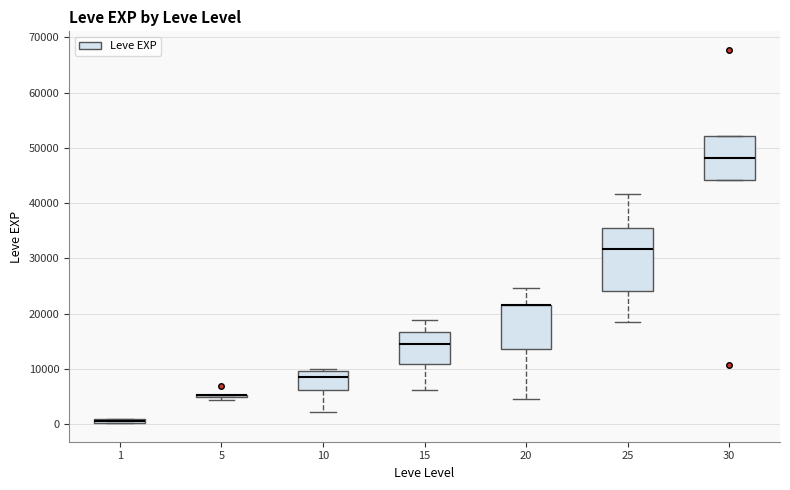

Which box is the tallest, from its lower edge to its upper edge?

25